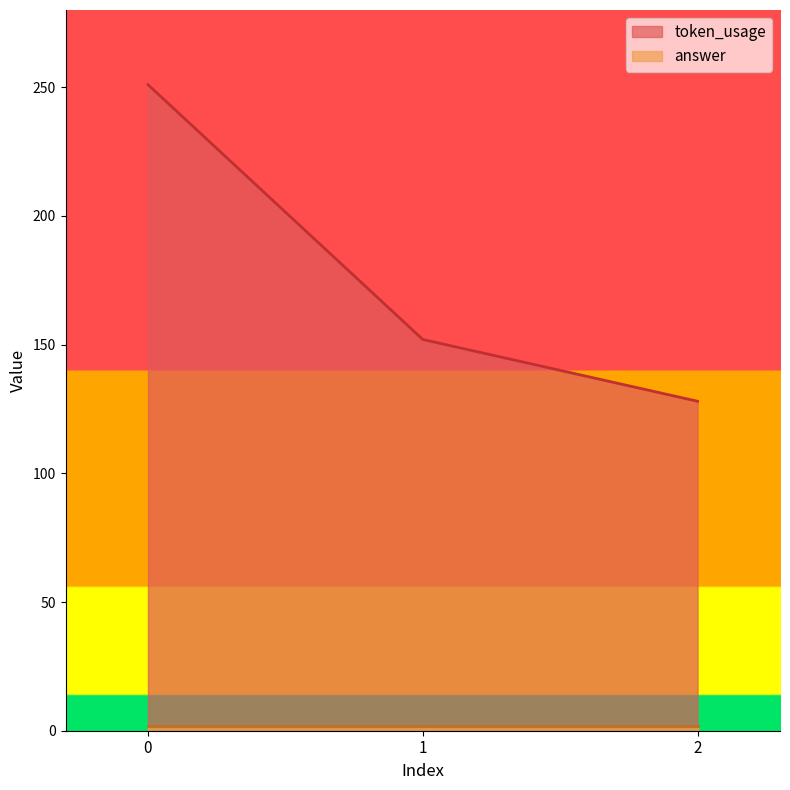

Reading left to right, what are all the values shown in this chart?

0=251	1=152	2=128